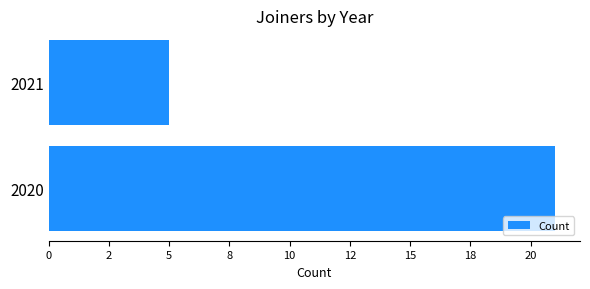

List the labels in order of value, smallest first.

2021, 2020